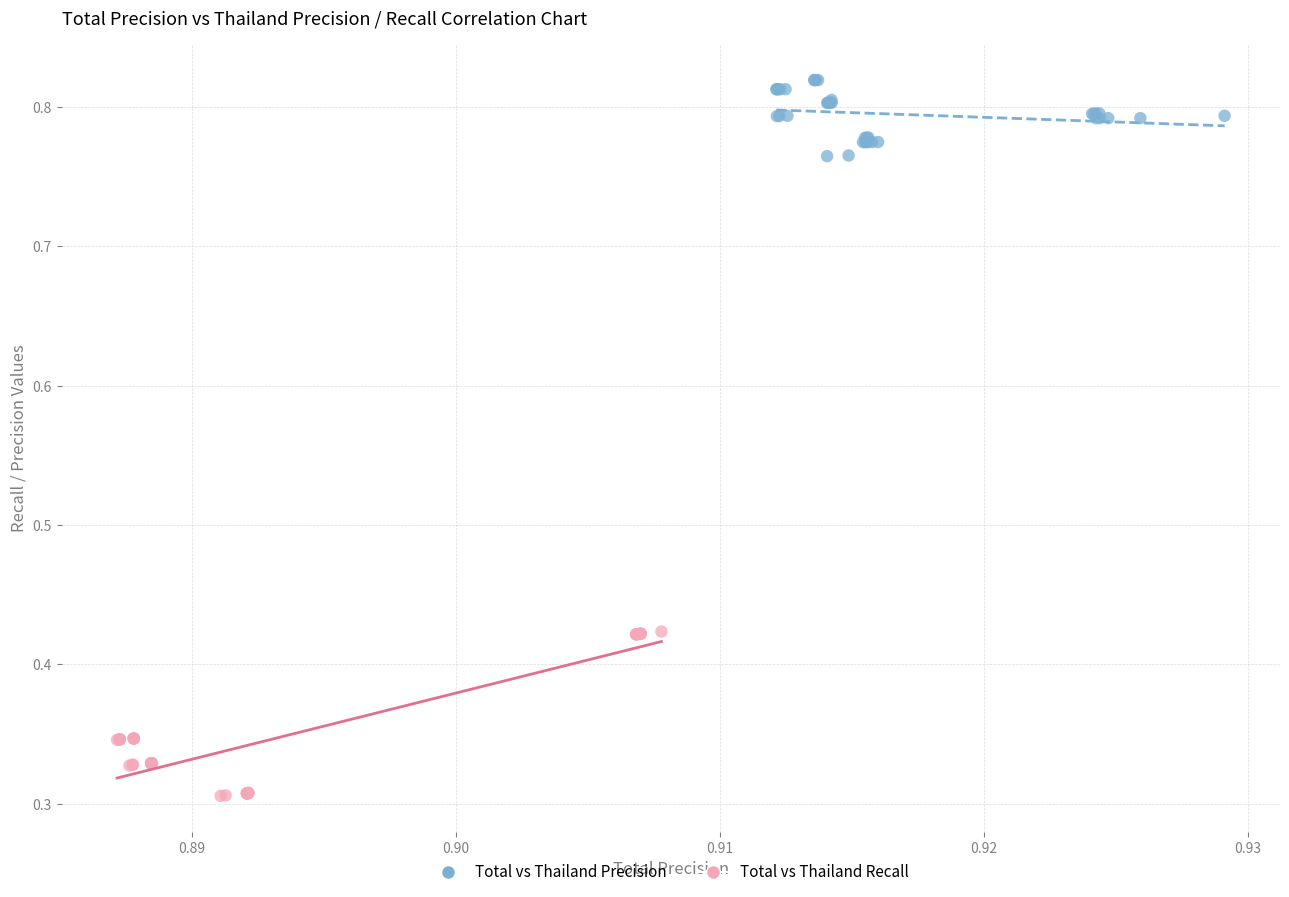

Which series reaches the maximum Y coordinate?

Total vs Thailand Precision